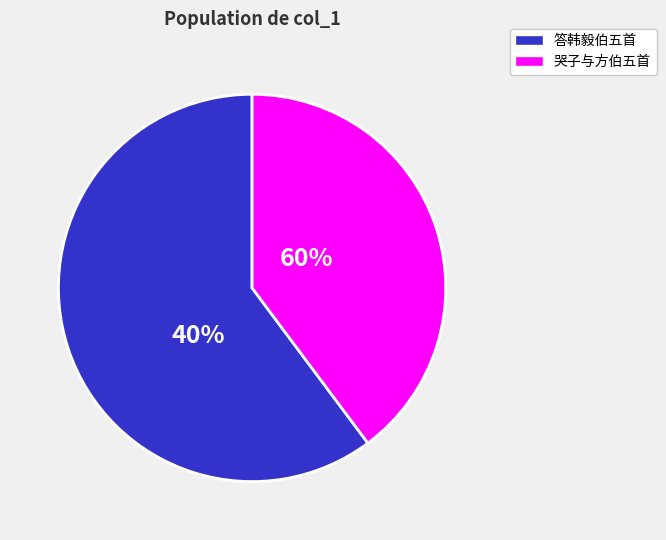

Which slice is the smallest?

哭子与方伯五首 其一